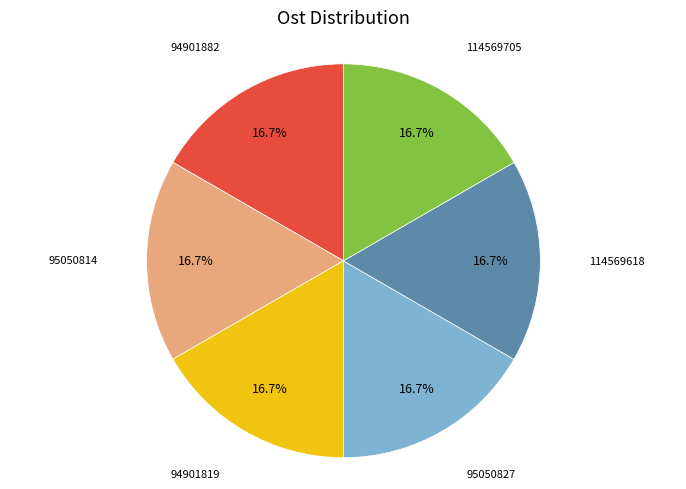

Is there a majority slice in this chart?

No